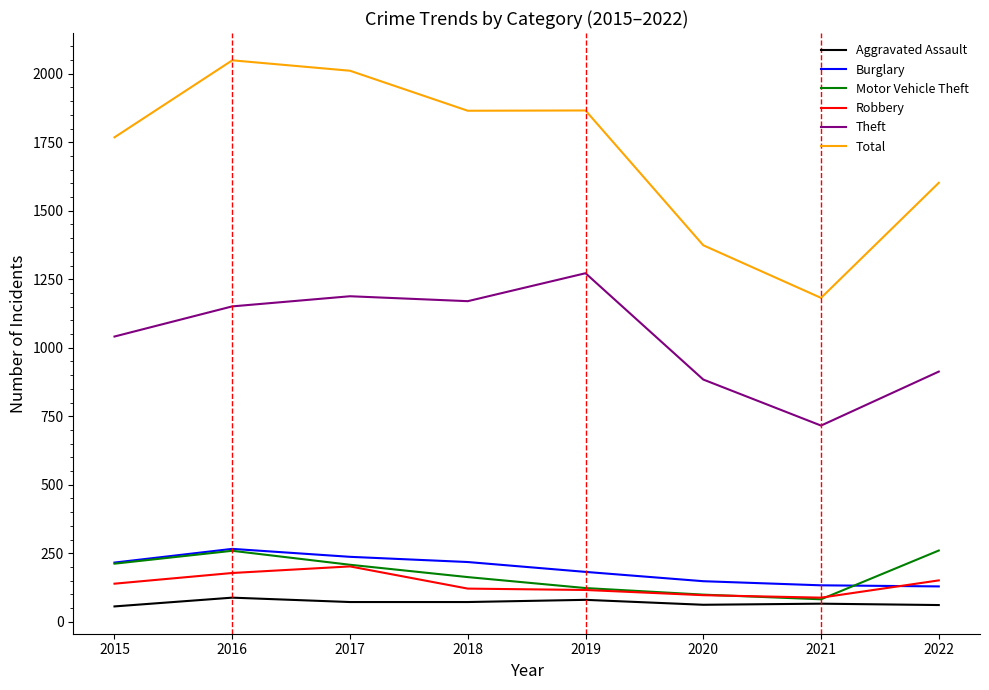

True or false: Robbery has a value of 202 at 2017.

True